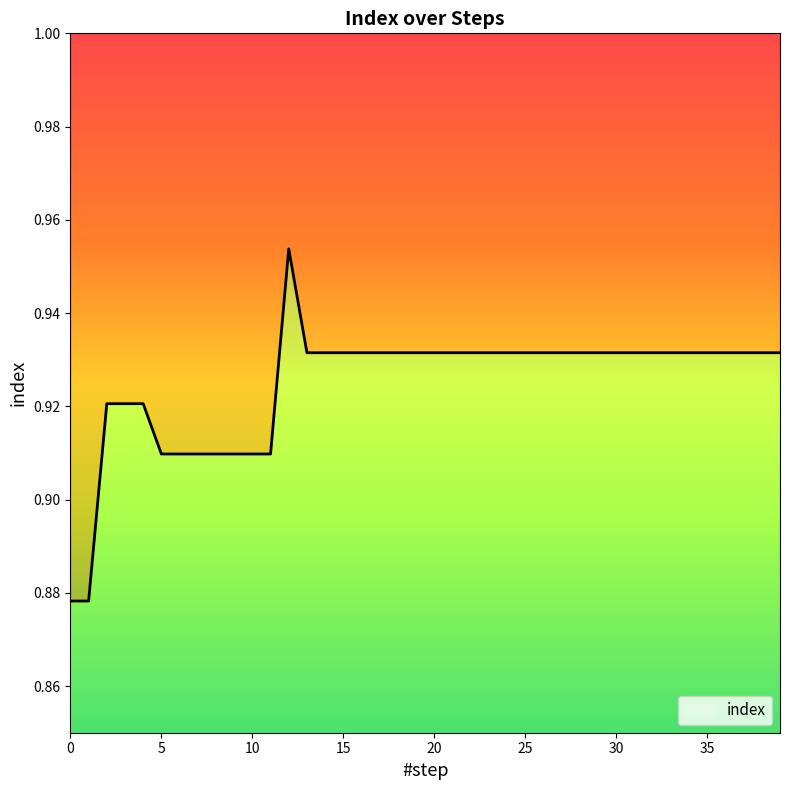

What is the sum of the values at 21 and 18?

1.9